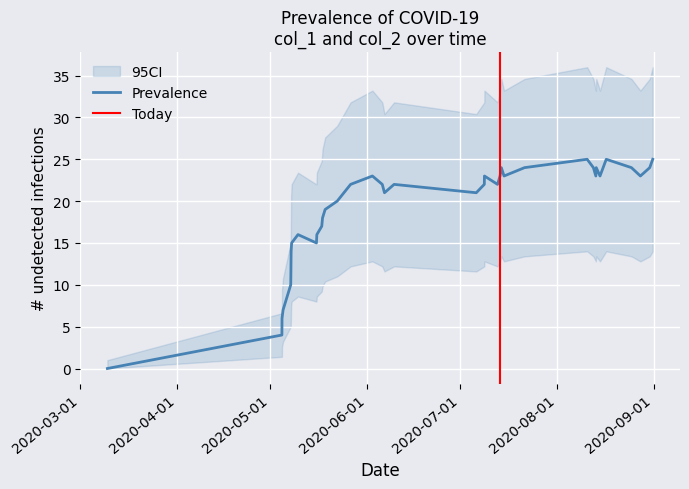

How many data points are above 22?

16